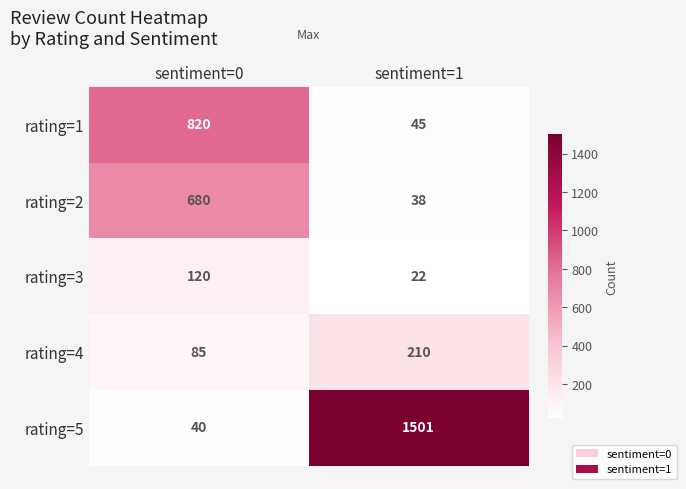

At sentiment=0, list the series in order from largest to smallest.

rating=1, rating=2, rating=3, rating=4, rating=5